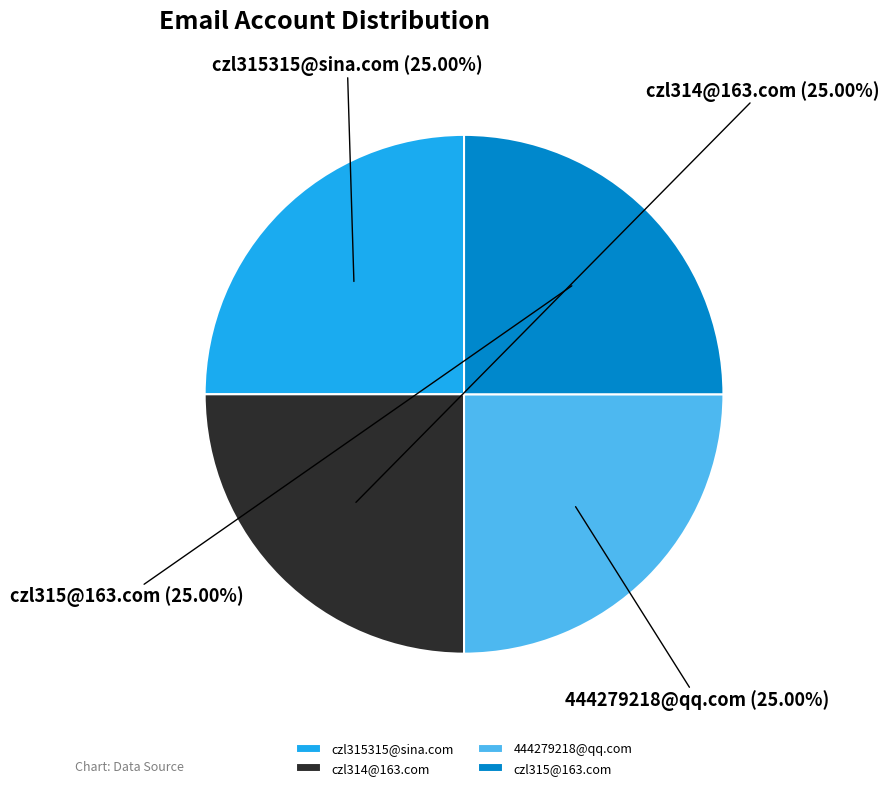

To the nearest percent, what percentage of the pie is czl314@163.com?

25%